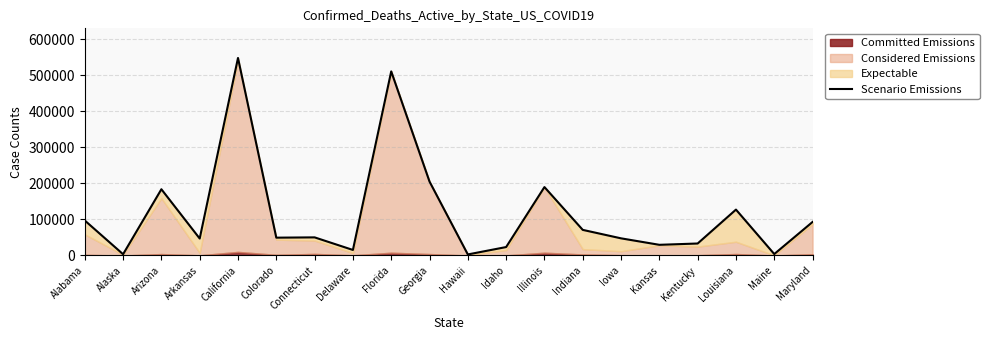

List the labels in order of value, smallest first.

Hawaii, Alaska, Maine, Delaware, Idaho, Kansas, Kentucky, Arkansas, Iowa, Colorado, Connecticut, Indiana, Maryland, Alabama, Louisiana, Arizona, Illinois, Georgia, Florida, California